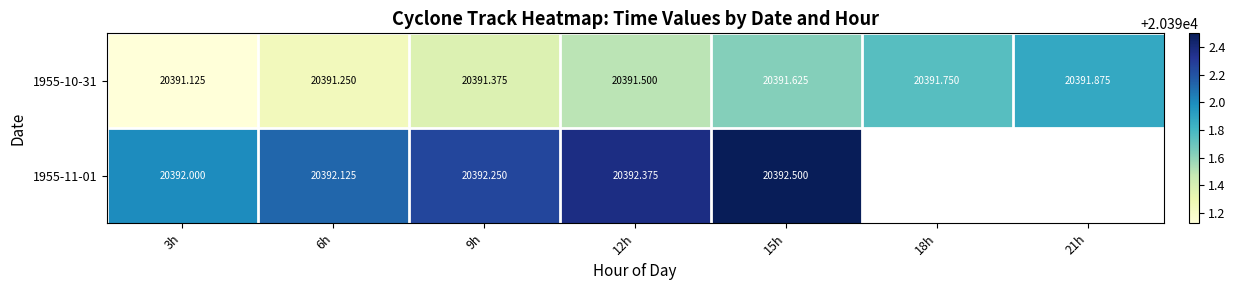

Is the value of 1955-11-01 at 15h greater than the value of 1955-10-31 at 12h?

Yes